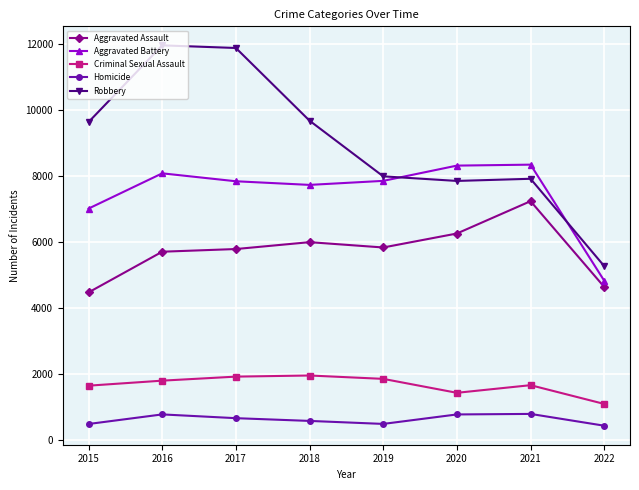

In Homicide, how many points are higher than both neighbors (excluding endpoints)?

2